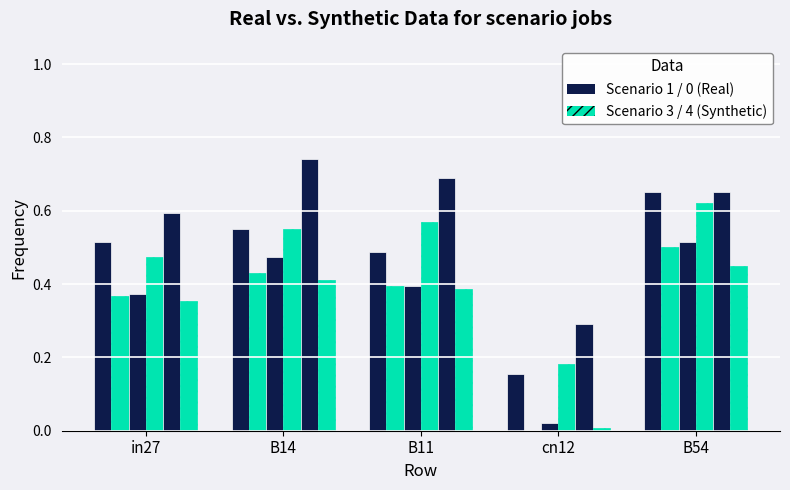

How many series are shown in this chart?

6